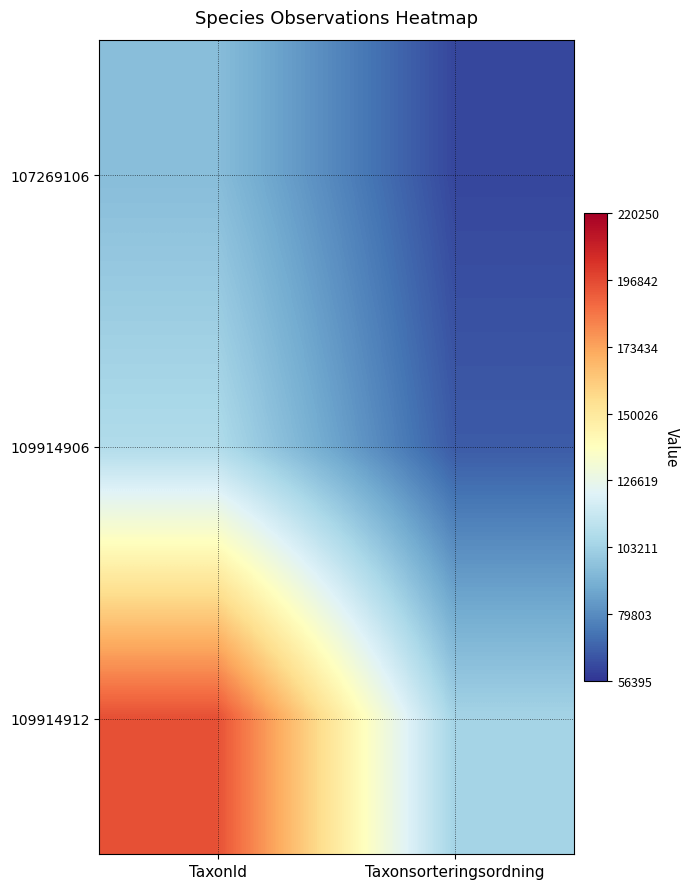

Which category has the lowest value across all series?

Taxonsorteringsordning